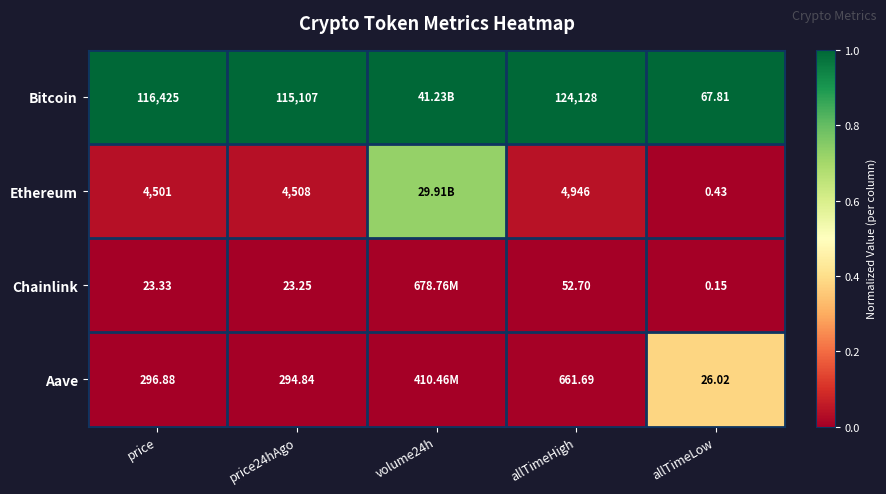

How many distinct data groups are displayed?

4